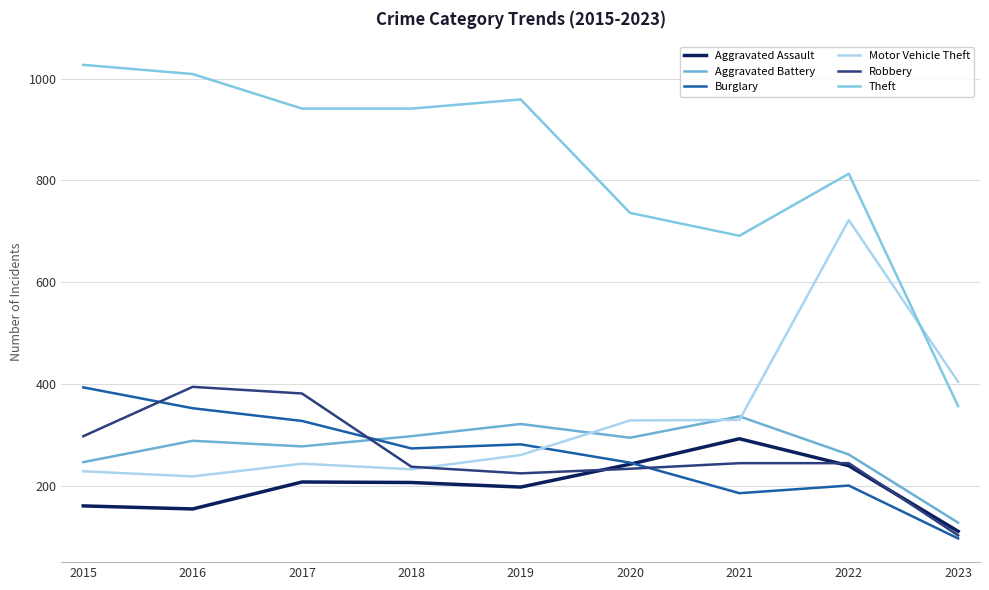

Reading left to right, list all the values displayed in this chart.

Aggravated Assault: 2015=160	2016=154	2017=207	2018=206	2019=197	2020=242	2021=292	2022=239	2023=110
Aggravated Battery: 2015=246	2016=288	2017=277	2018=297	2019=321	2020=294	2021=336	2022=261	2023=127
Burglary: 2015=393	2016=352	2017=327	2018=273	2019=281	2020=245	2021=185	2022=200	2023=96
Motor Vehicle Theft: 2015=228	2016=218	2017=243	2018=232	2019=260	2020=328	2021=329	2022=722	2023=404
Robbery: 2015=297	2016=394	2017=381	2018=237	2019=224	2020=233	2021=244	2022=244	2023=102
Theft: 2015=1027	2016=1009	2017=941	2018=941	2019=959	2020=736	2021=691	2022=813	2023=356